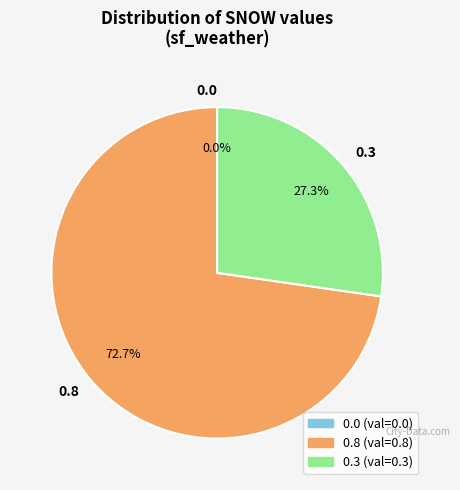

True or false: 0.0 accounts for 0% of the total.

True